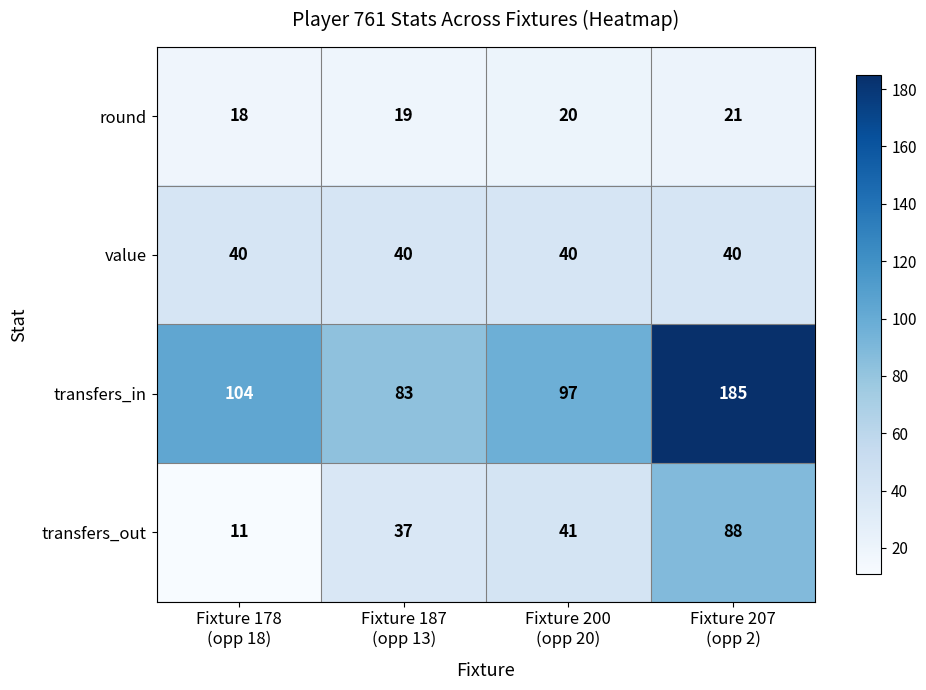

What is the difference between the second highest and second lowest values in the transfers_out series?

4